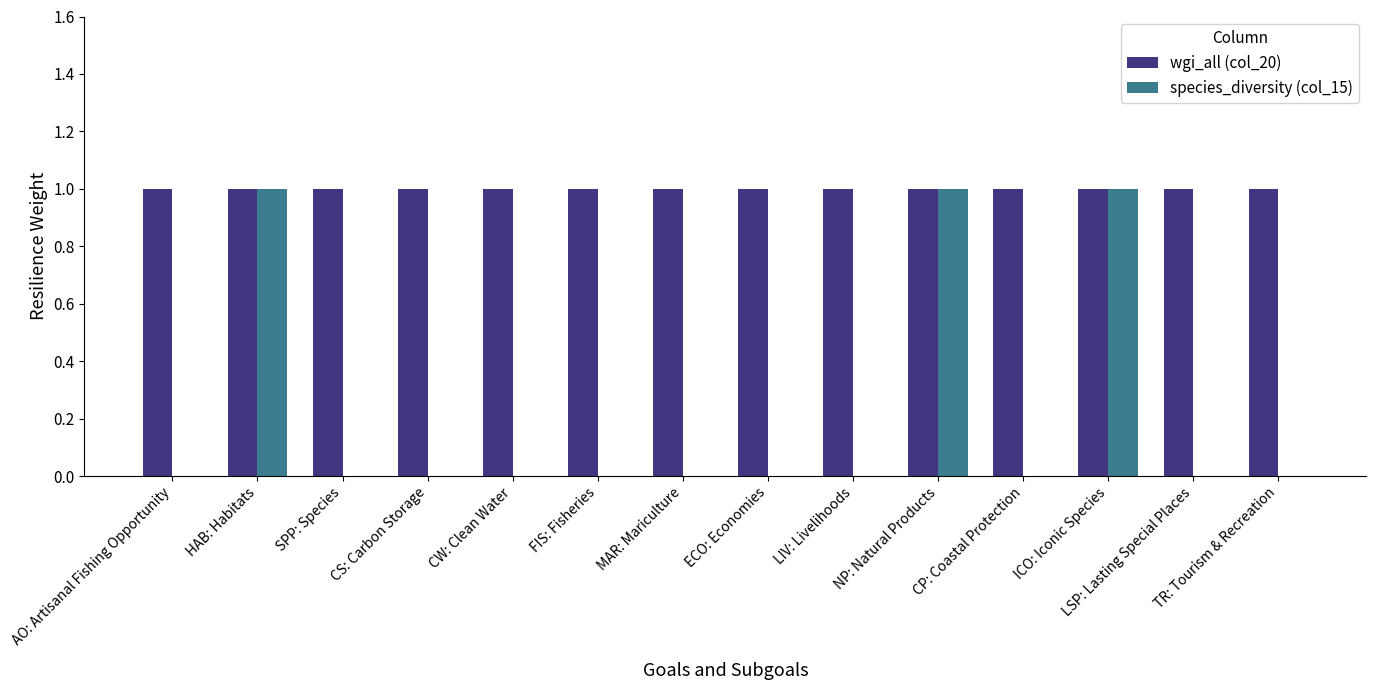

The value of wgi_all (col_20) at LSP: Lasting Special Places is 1. True or false?

True